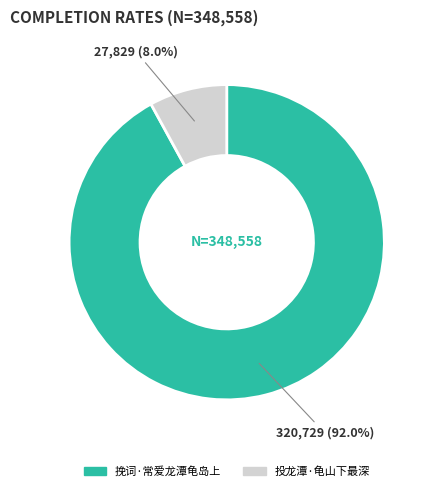

What is the largest slice in the pie chart?

挽词·常爱龙潭龟岛上